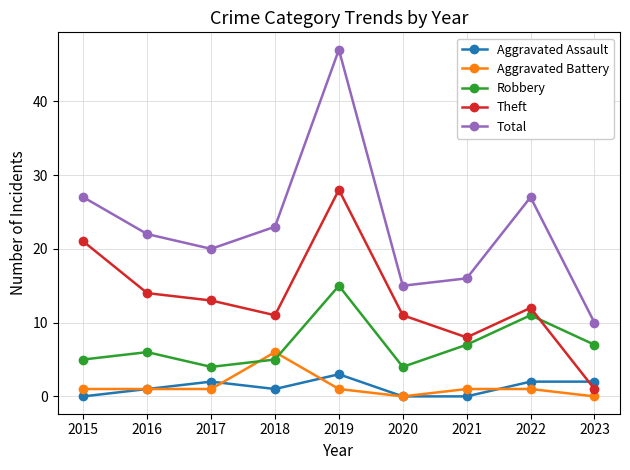

At which category is the sum across all series the highest?

2019